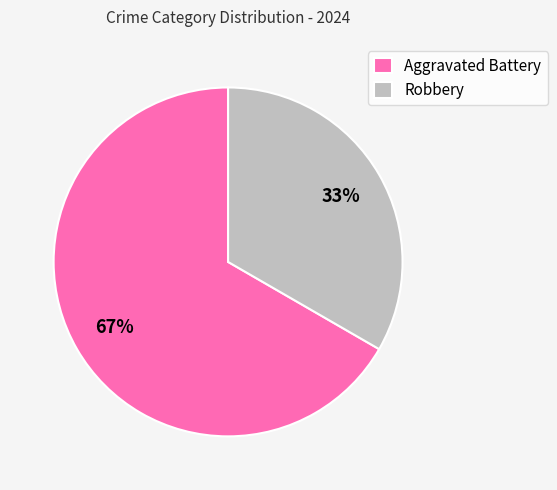

Count the number of slices in the pie.

2